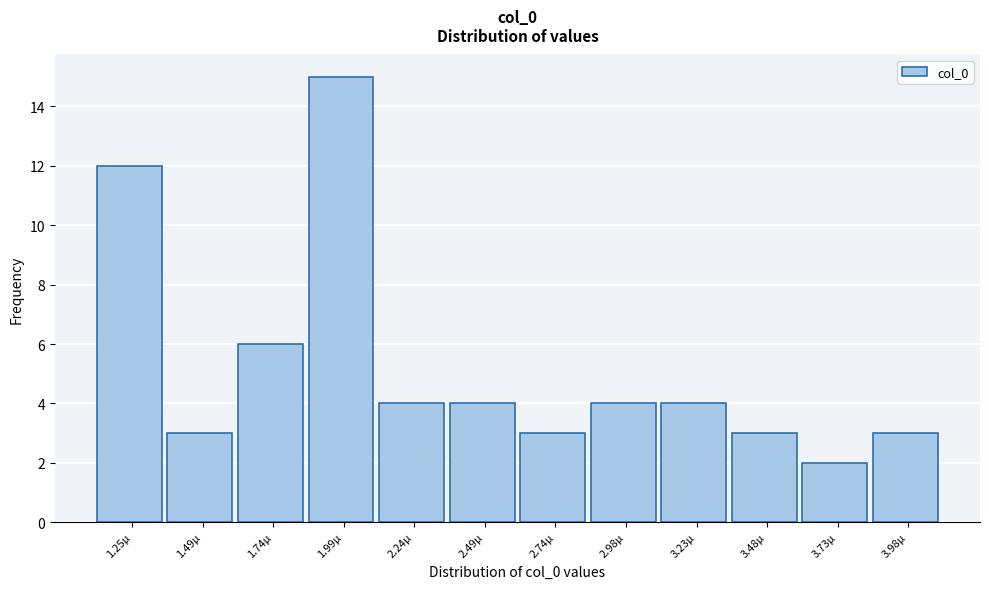

Reading right to left, extract all data points from this chart.

3	2	3	4	4	3	4	4	15	6	3	12